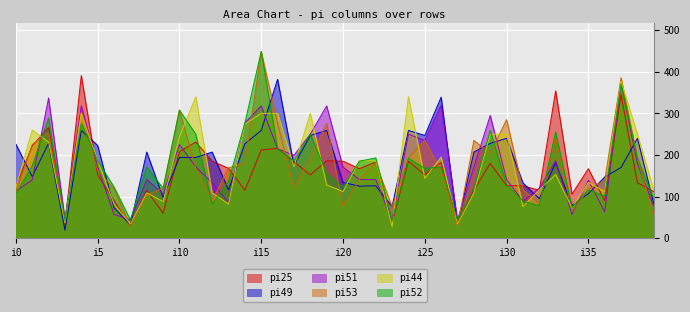

True or false: pi25 has a value of 189 at i37.

False